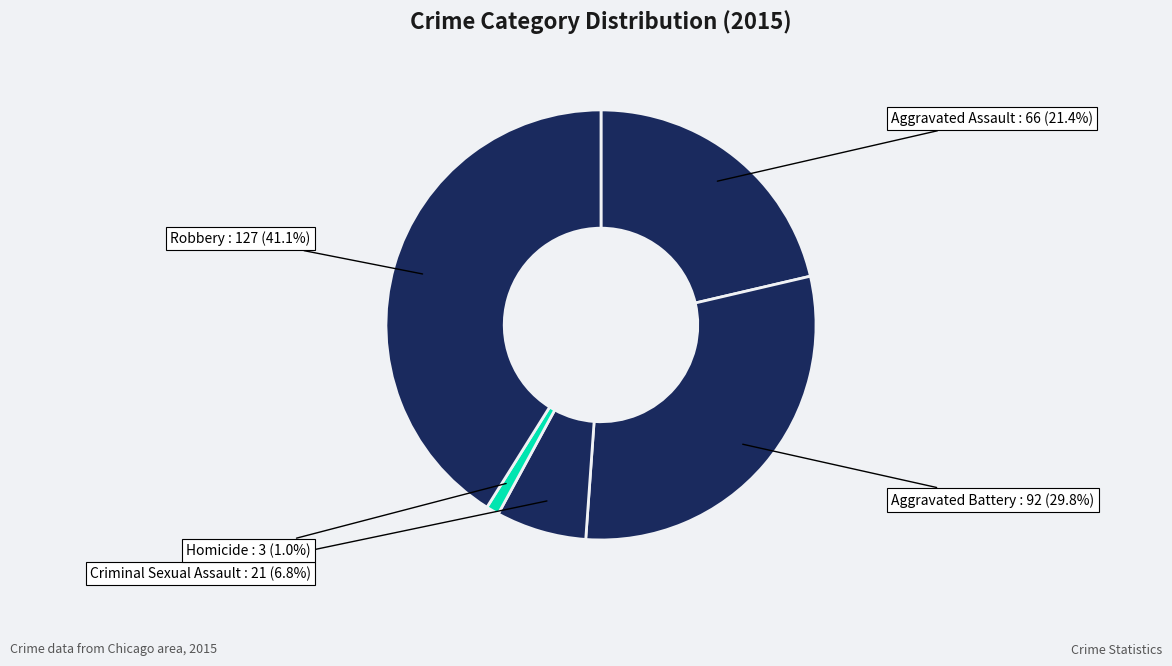

Which slice is the smallest?

Homicide